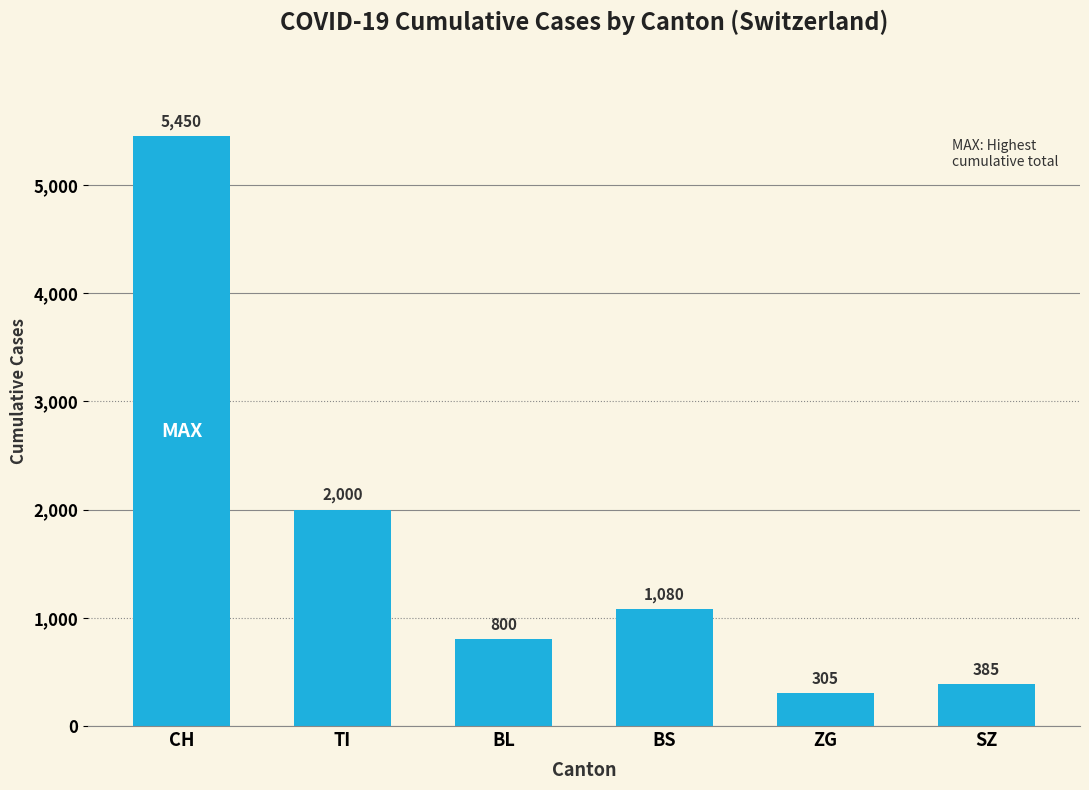

What is the ratio of the value at BS to the value at CH?

0.2